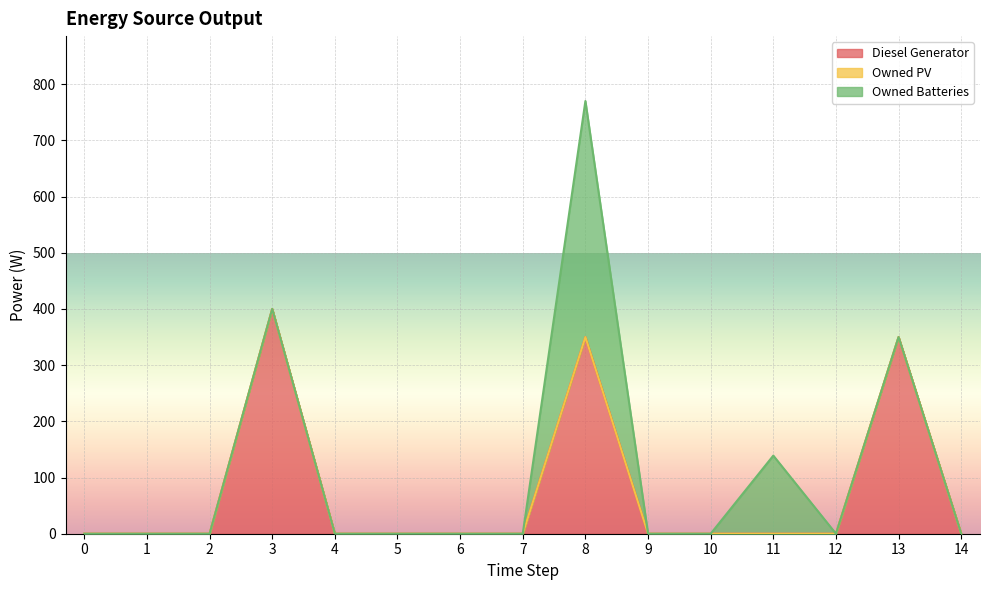

The Owned Batteries series shows 0 at 14. True or false?

True